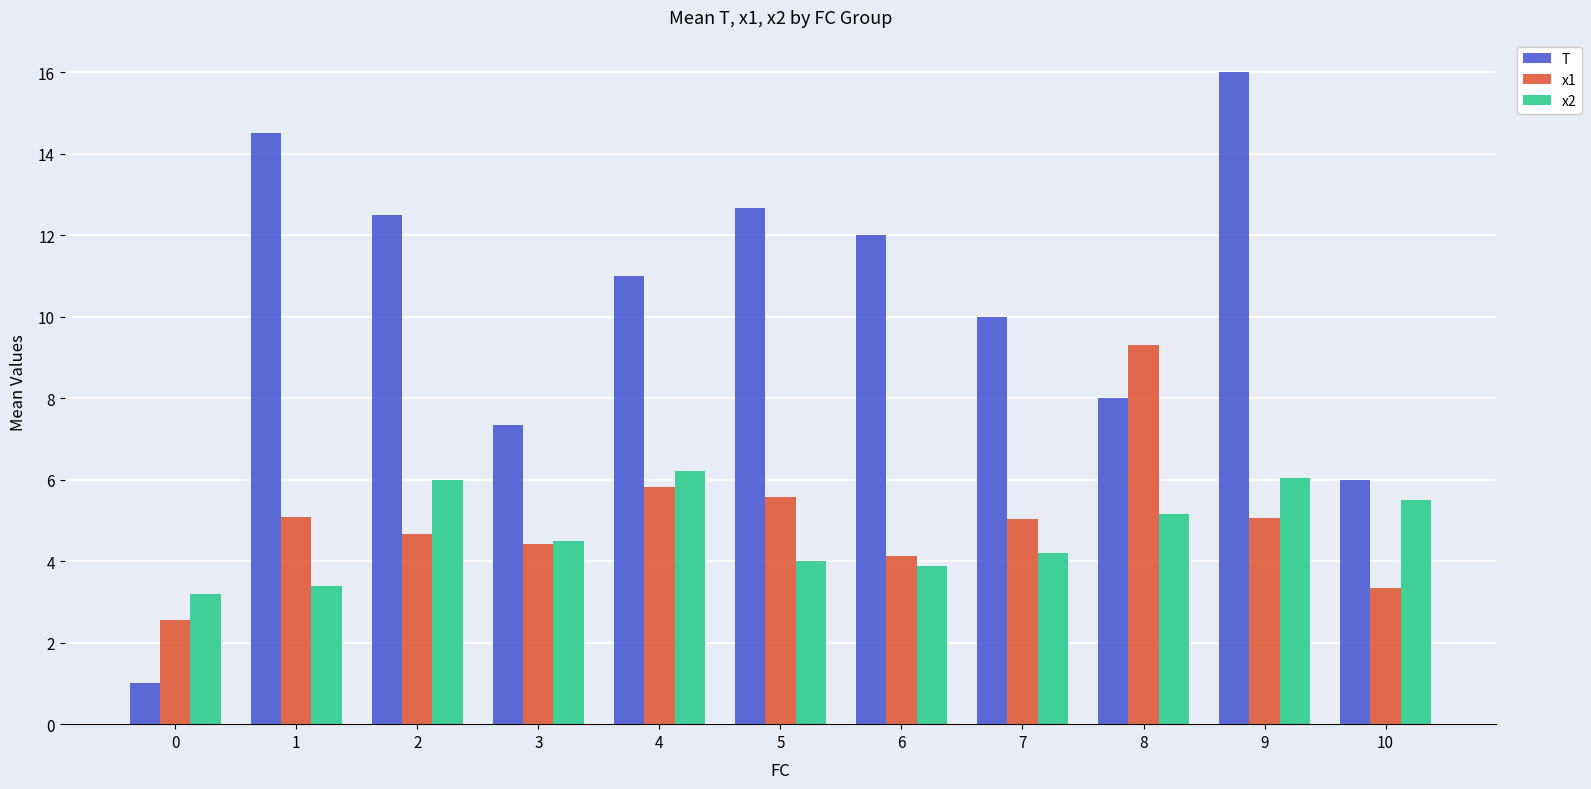

What is the difference between the maximum and second lowest values in the T series?

10.0